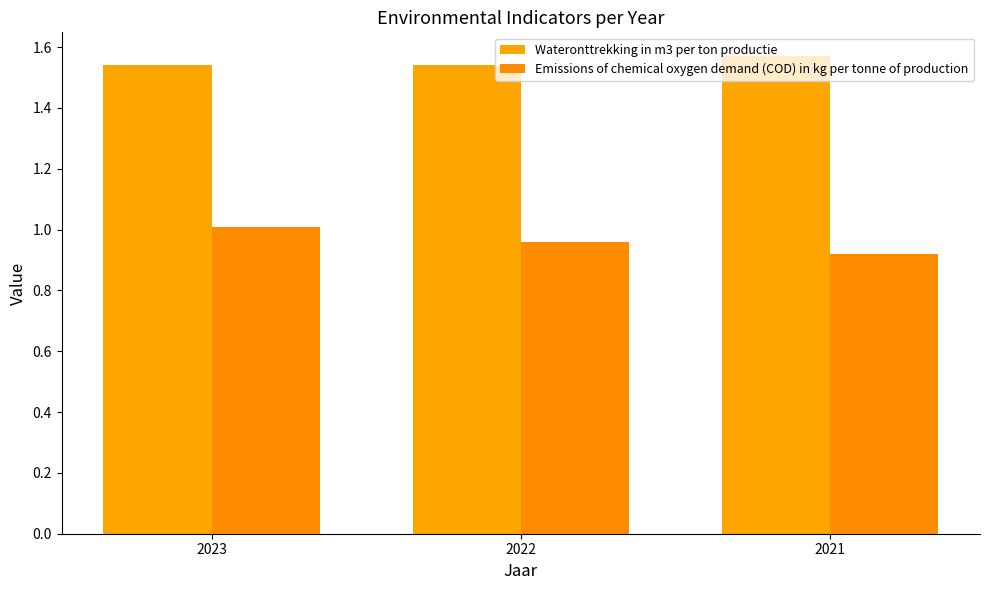

Count the Wateronttrekking in m3 per ton productie values in the range 1 to 2.

3